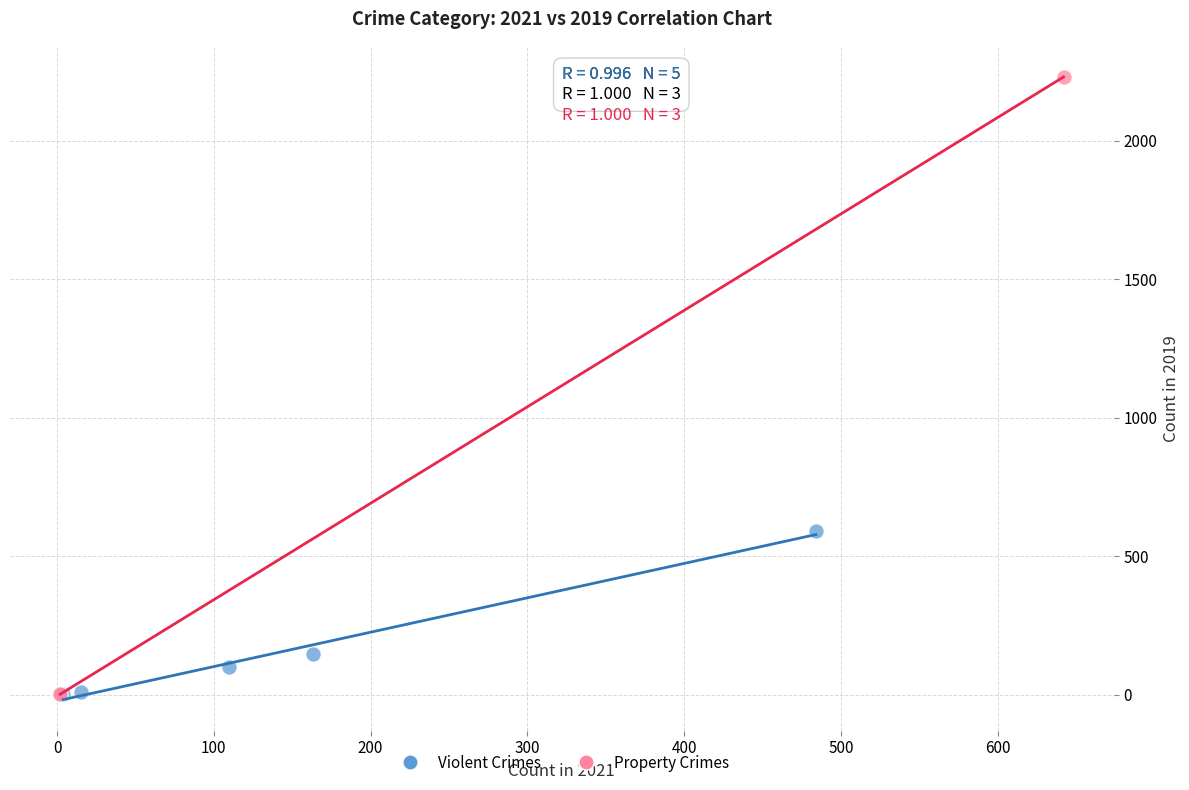

Which series contains the highest Y value?

Property Crimes